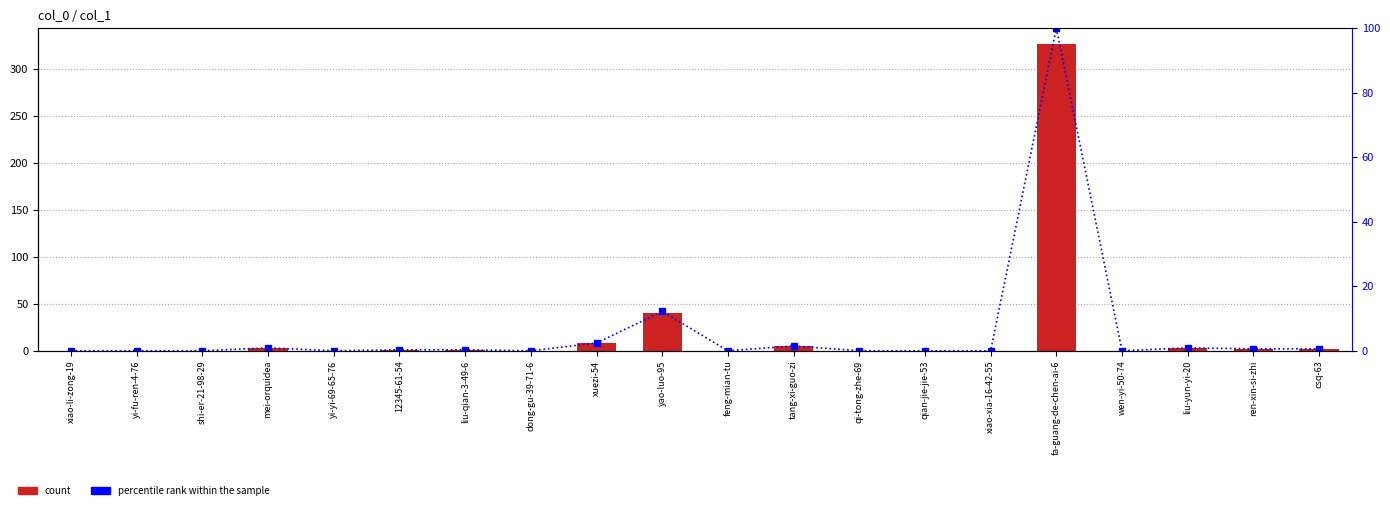

At how many categories does at least one series exceed 234?

1